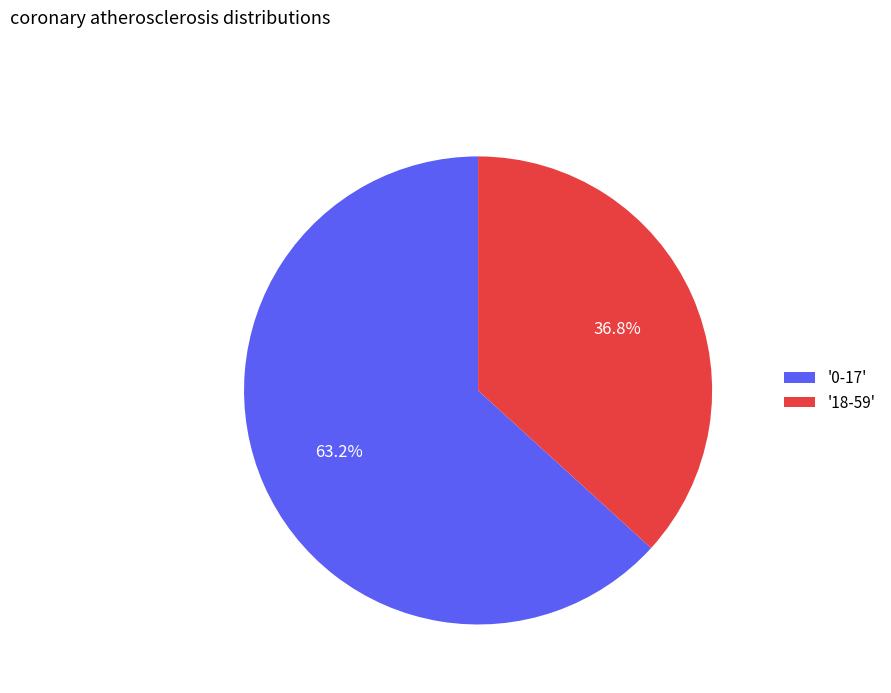

Which category has the smallest portion of the pie?

'18-59'